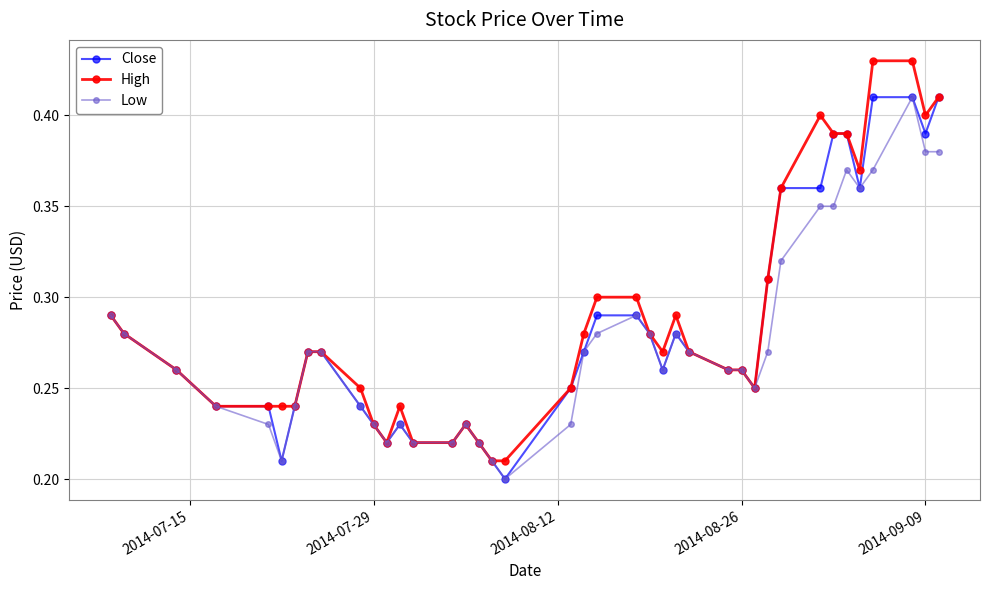

How many categories are shown in the chart?

40